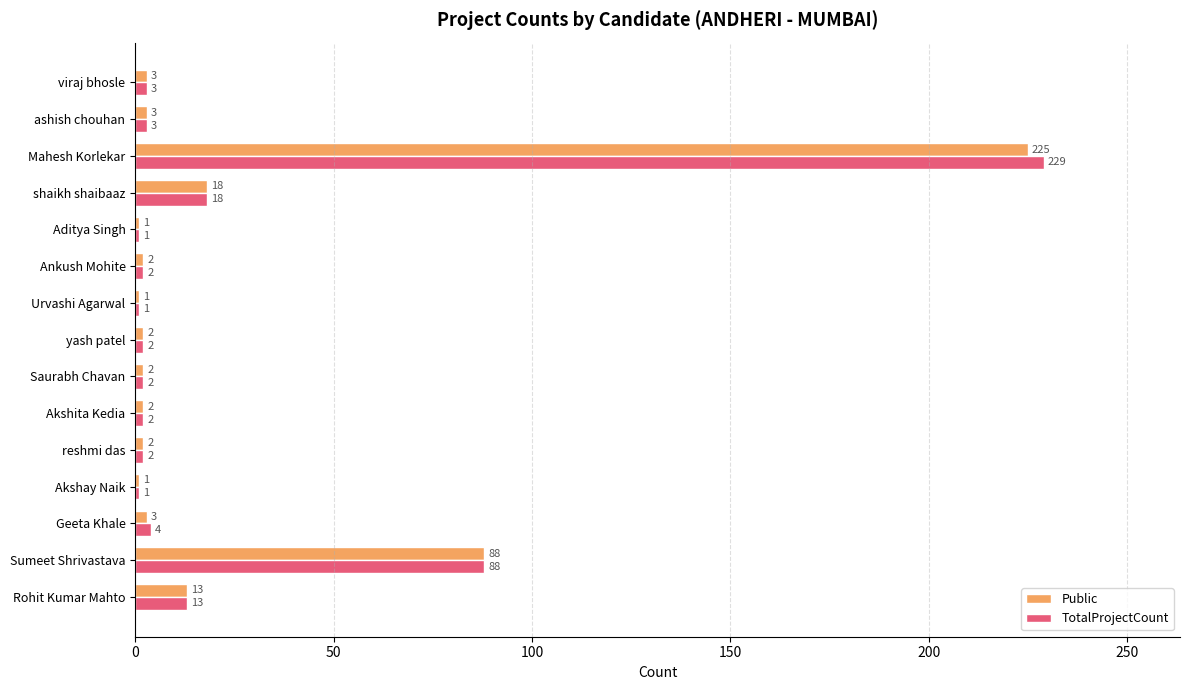

Which series has the largest total across all categories?

TotalProjectCount